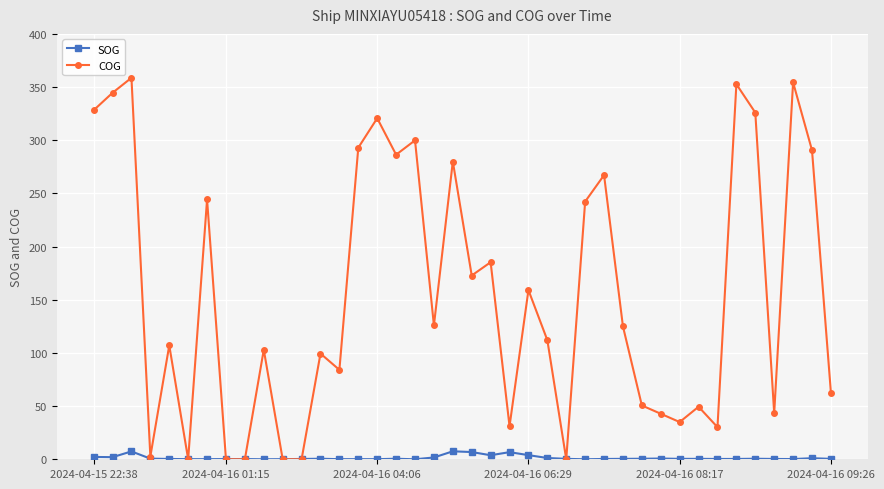

Which series has the largest total across all categories?

COG